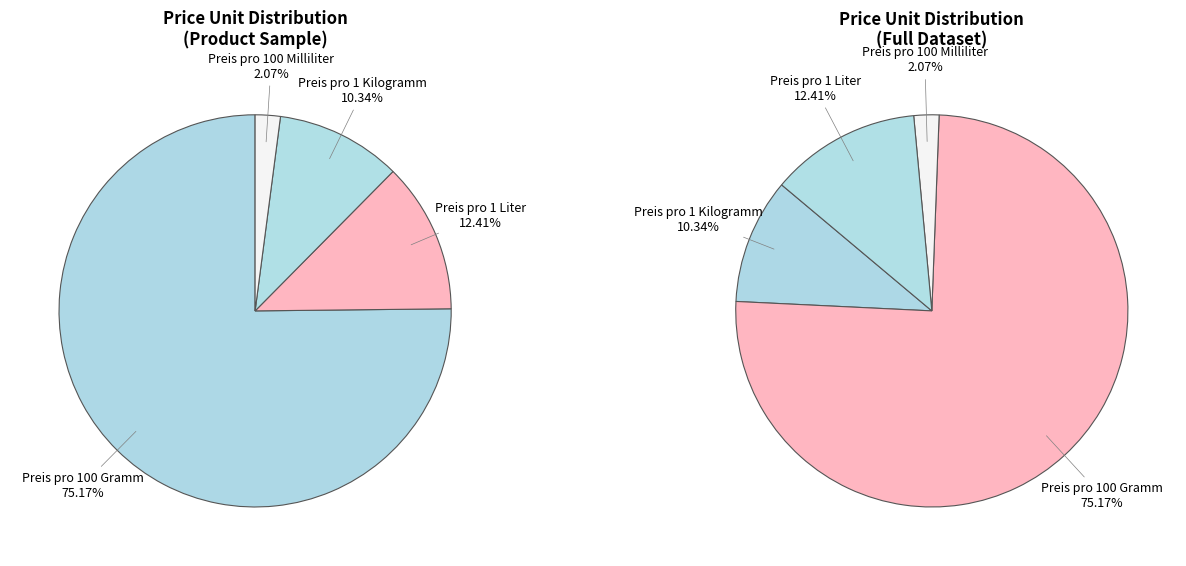

What percentage do Preis pro 100 Milliliter and Preis pro 1 Kilogramm together represent?

12.4%